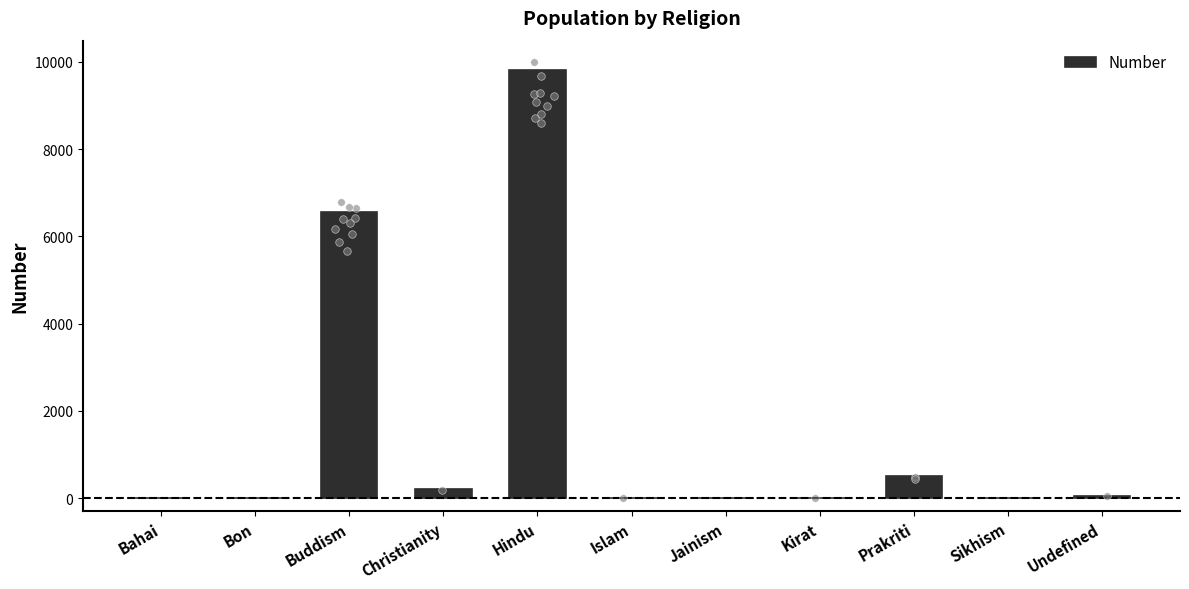

What is the change in value from Islam to Prakriti?

+499